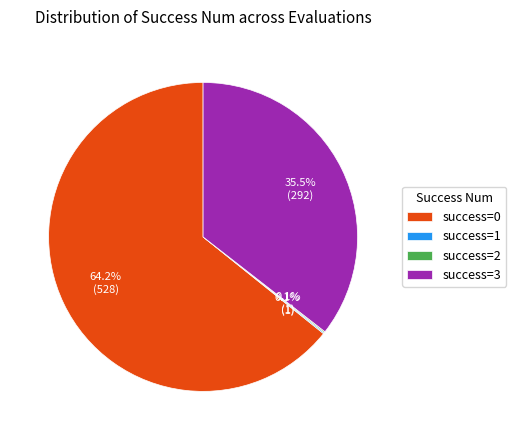

Which slice is the largest?

success=0